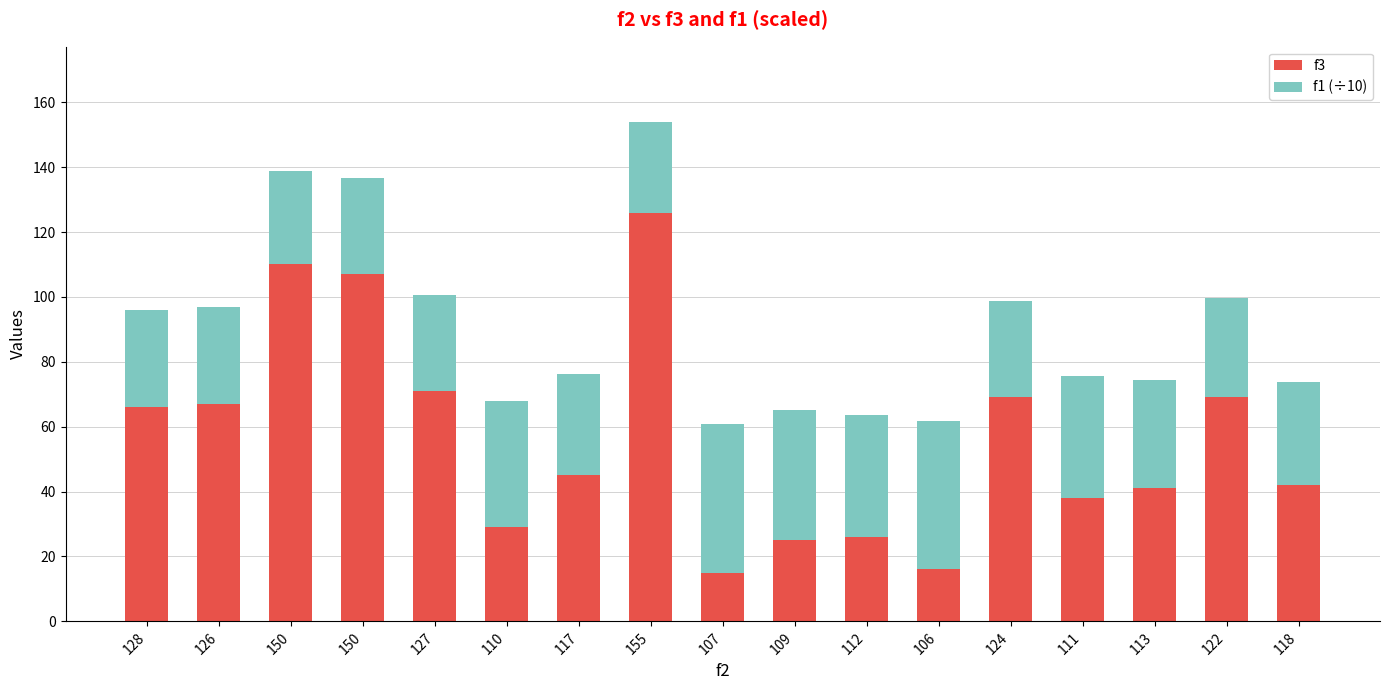

Rank the series by their maximum value, from highest to lowest.

f3, f1 (÷10)